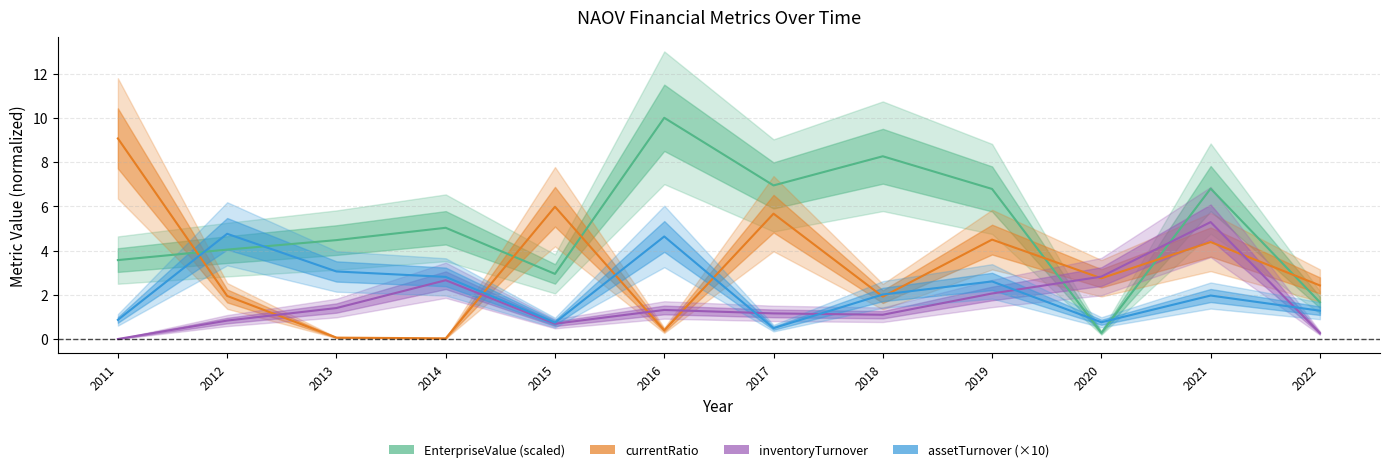

List the series in order of their overall mean, lowest first.

inventoryTurnover, assetTurnover, currentRatio, EnterpriseValue